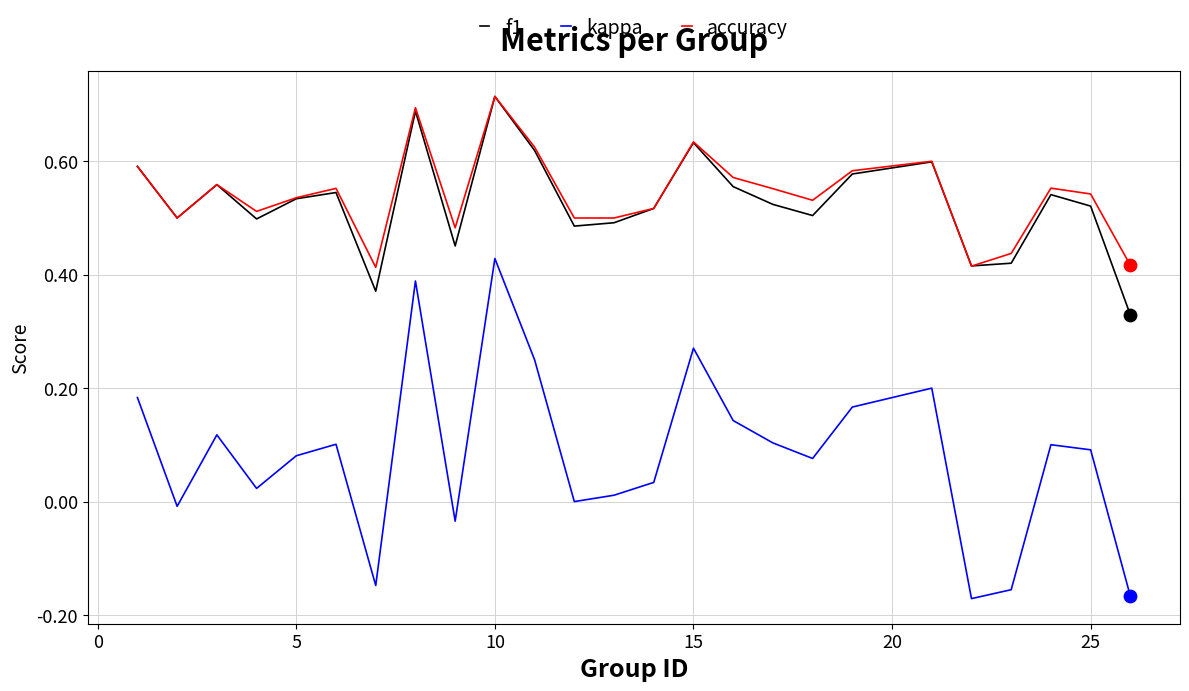

Which series has the largest total across all categories?

accuracy